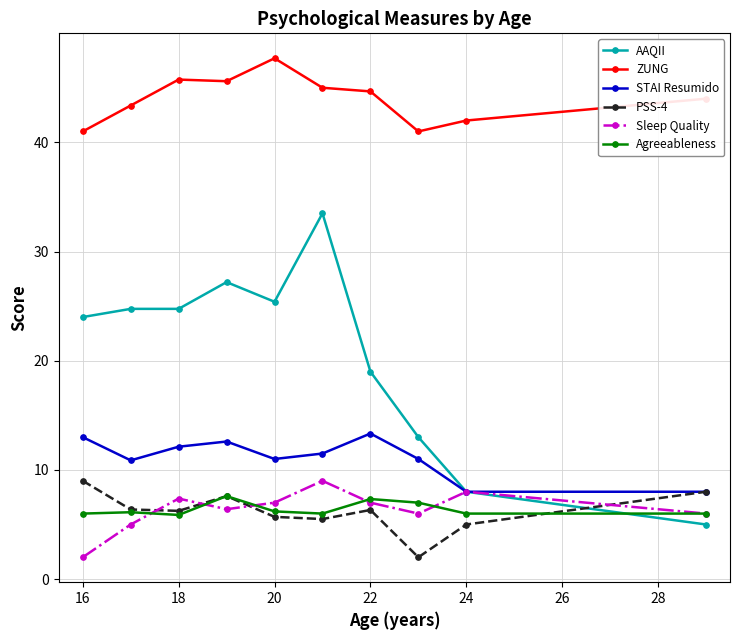

At how many categories does at least one series exceed 30?

10